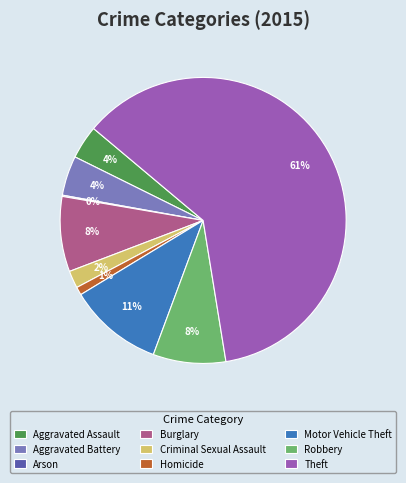

Is it true that Robbery is 1% of the pie?

False